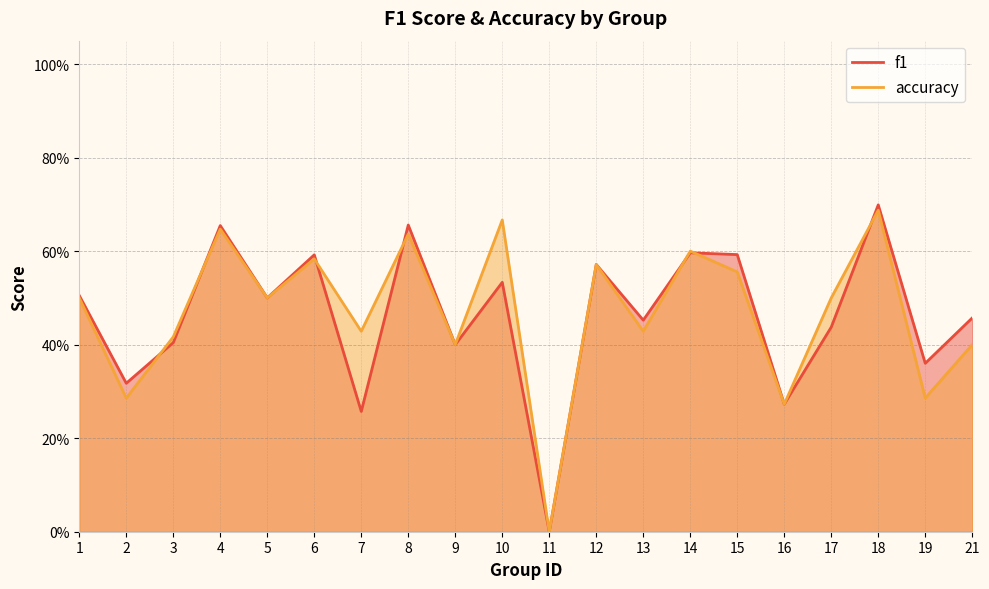

Where is f1 nearest to the value 0?

11